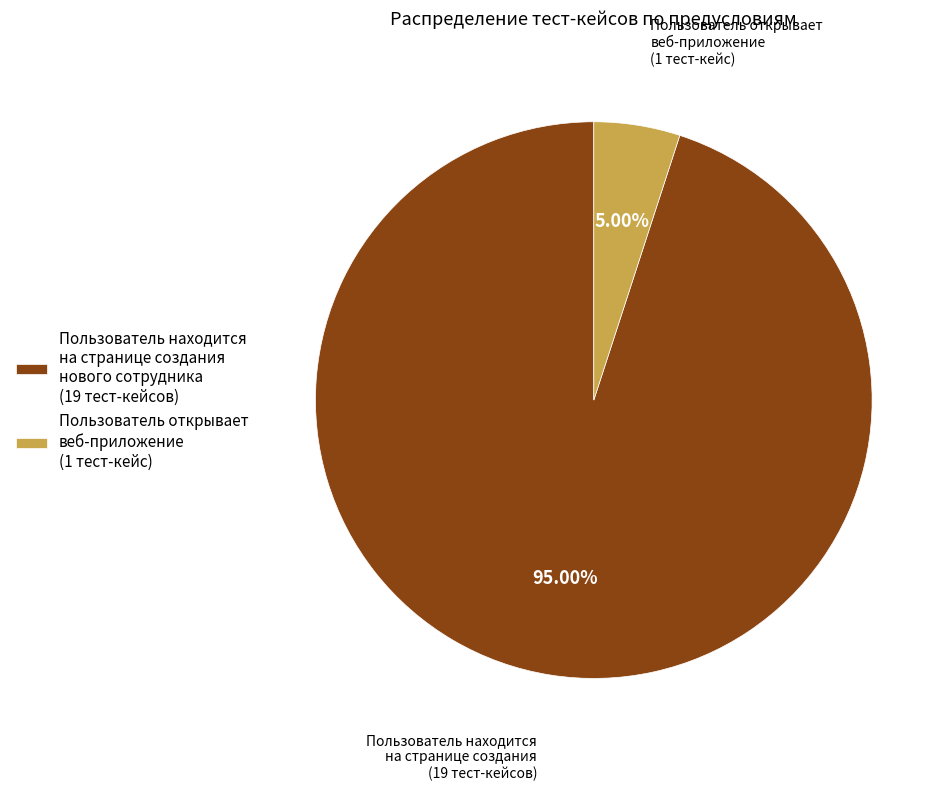

How many slices are in this pie chart?

2